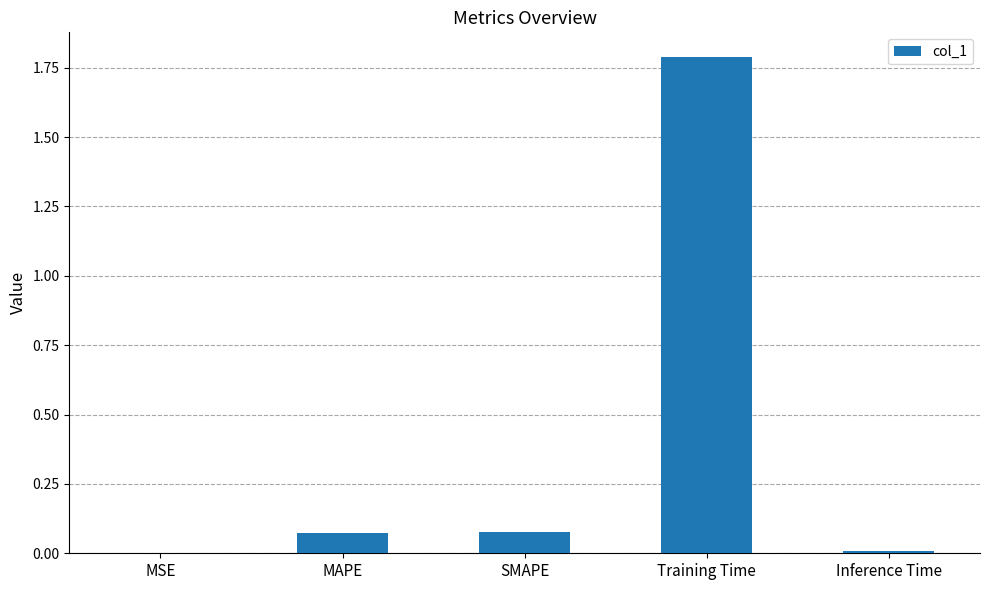

Between Inference Time and Training Time, which is larger?

Training Time